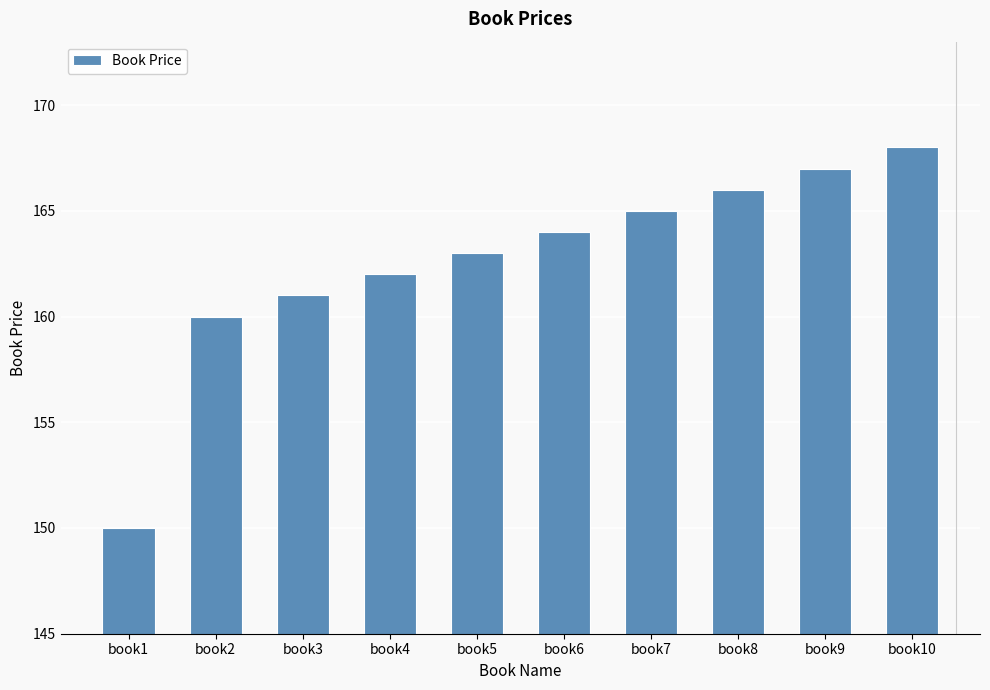

At which label is the value closest to 159?

book2